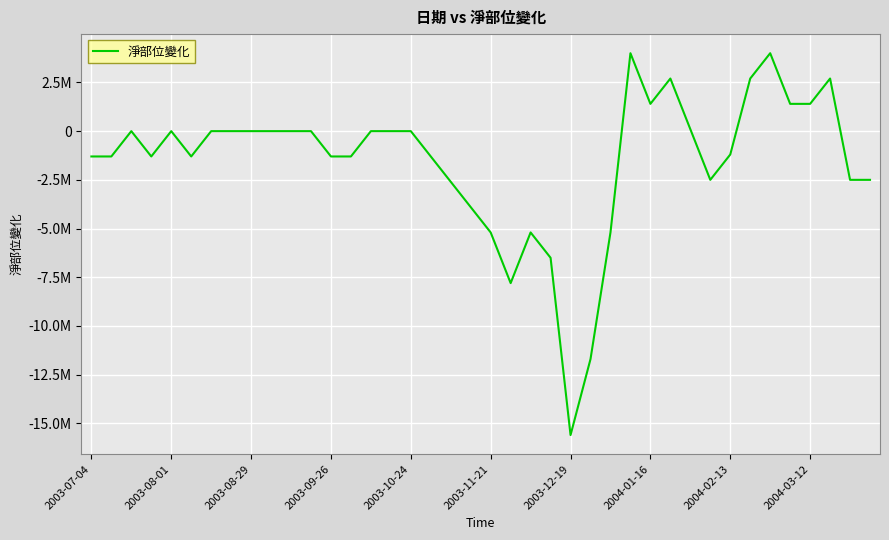

Does the chart display data point markers on the line(s)?

No